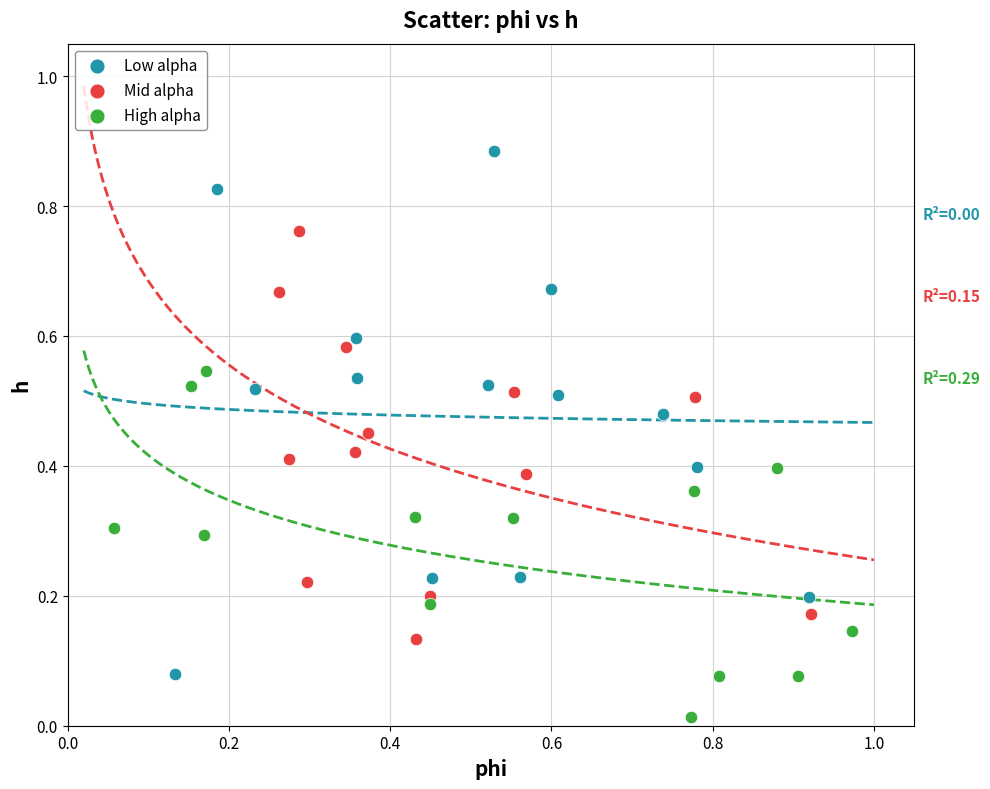

What are all the series names shown in the legend?

Low alpha, Mid alpha, High alpha